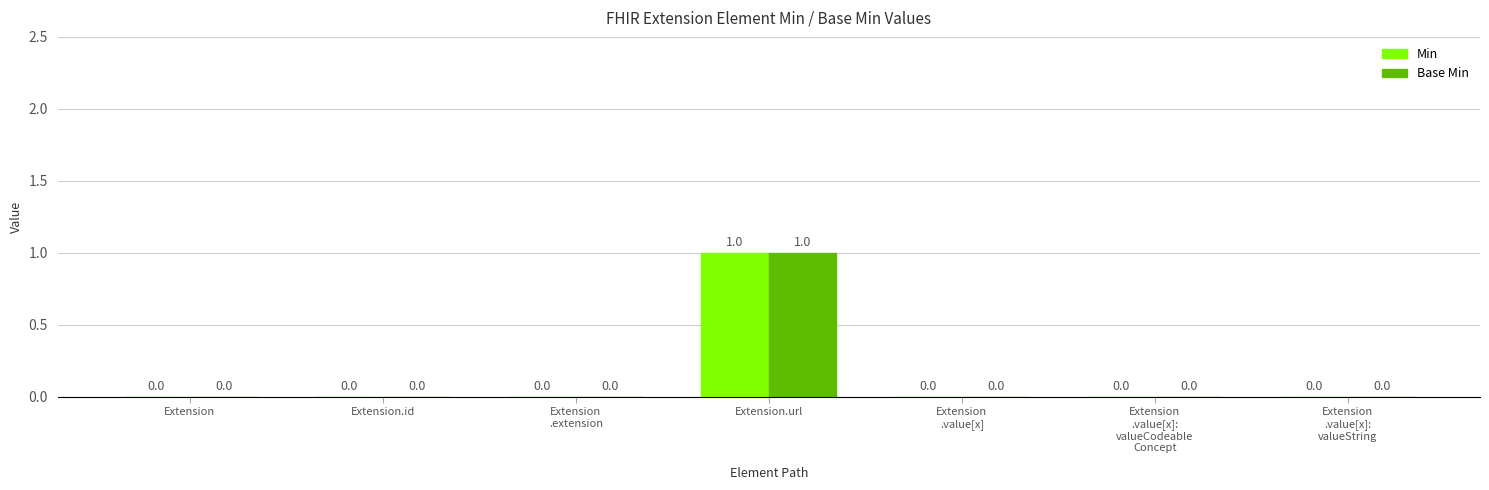

How many Base Min values are between 0 and 1?

7